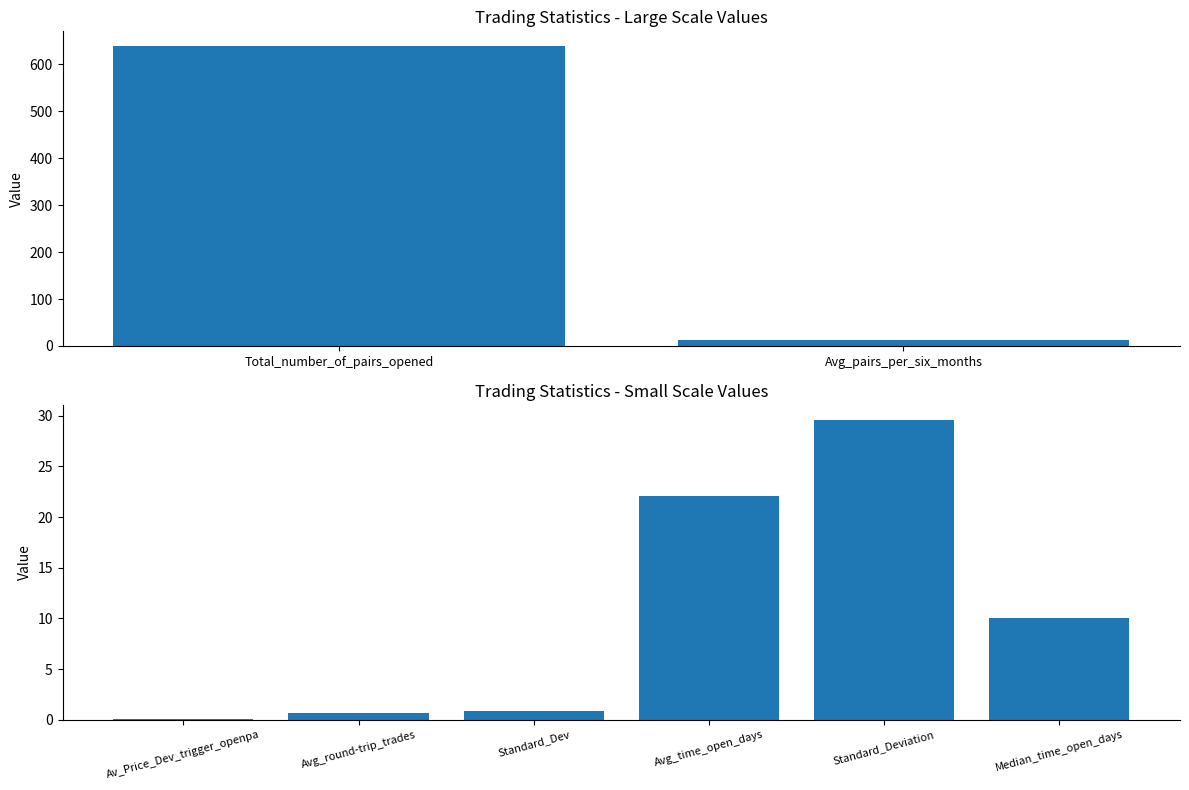

What is the average value?

10.5